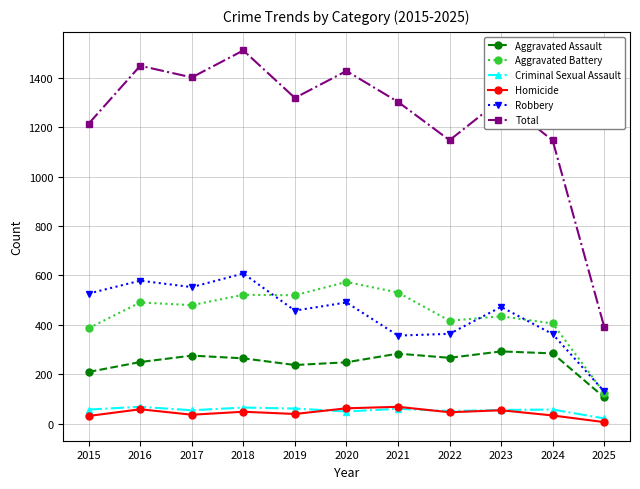

How many lines are shown in the chart?

6